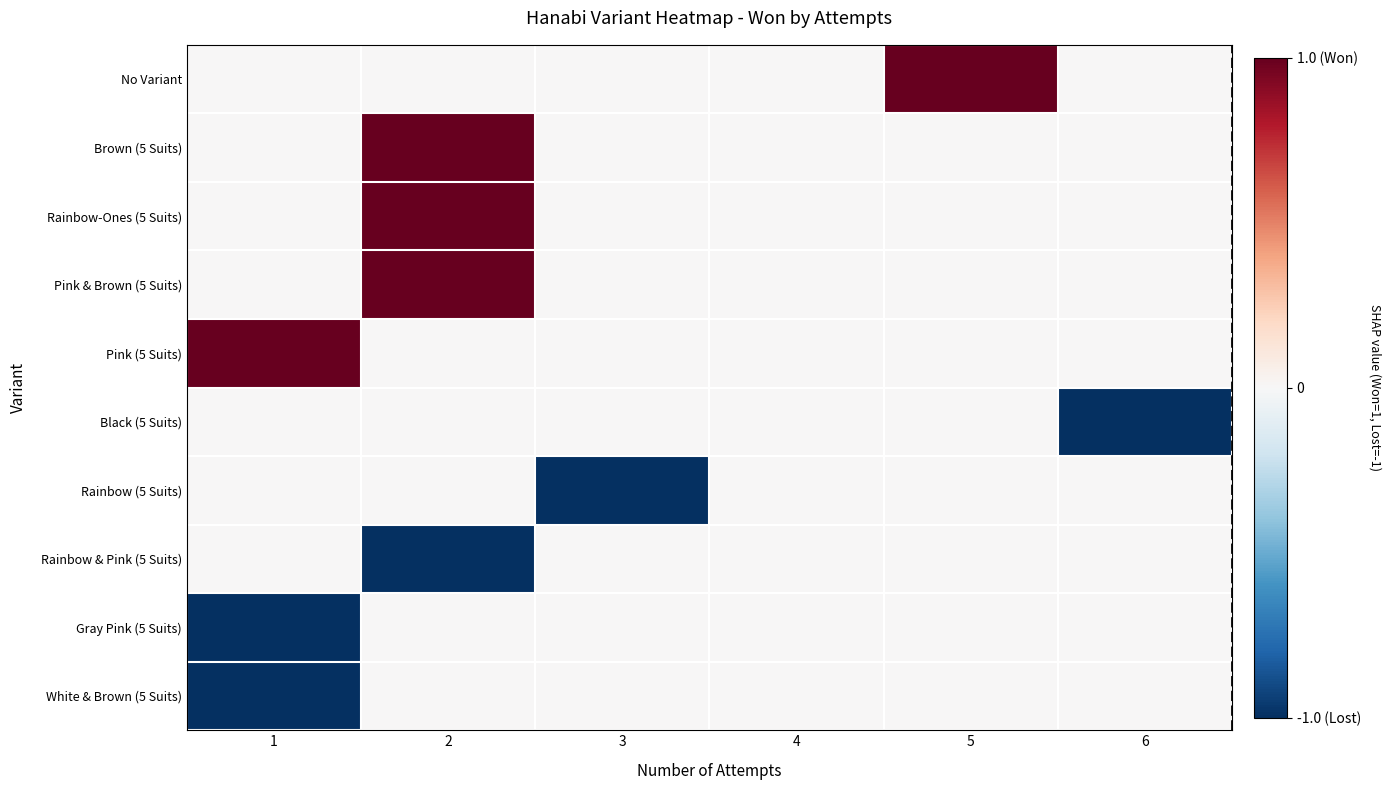

What is the difference between the highest and lowest values at 2?

2